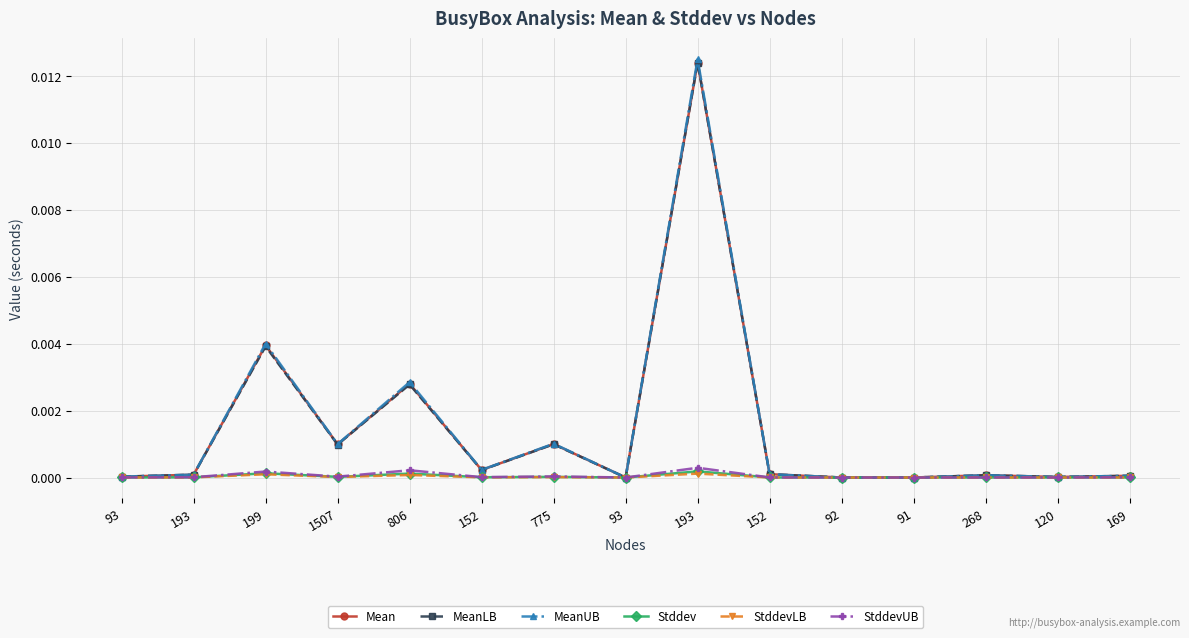

What is the label of the 15th point from the left?

169